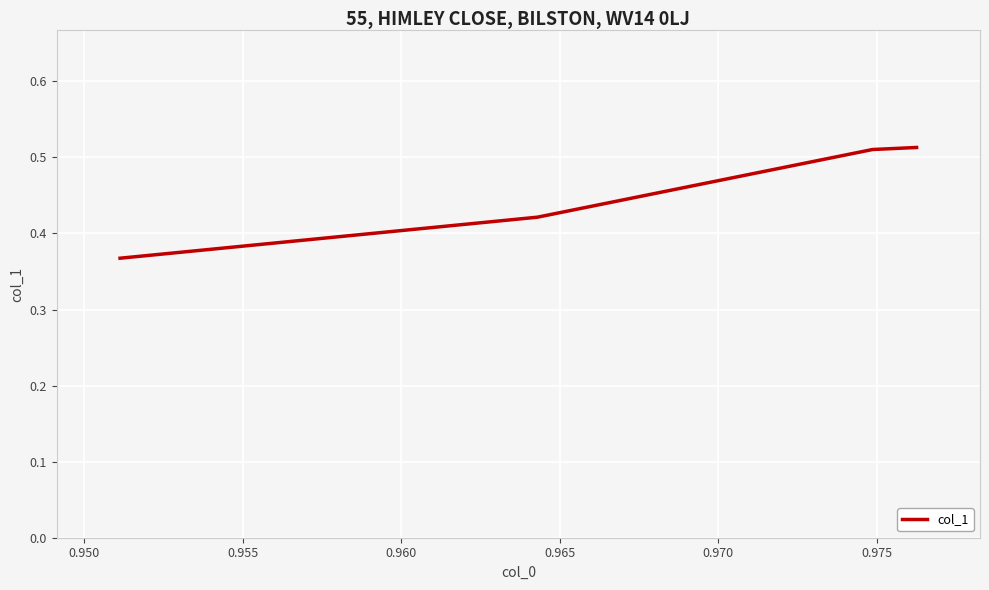

True or false: there are more than 1 points higher than both neighbors.

False